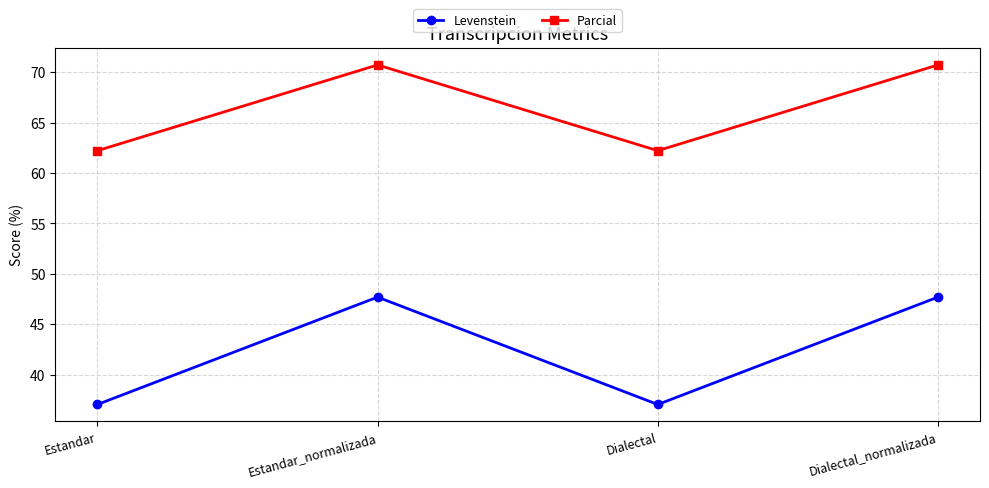

Rank the series by their maximum value, from highest to lowest.

Parcial, Levenstein